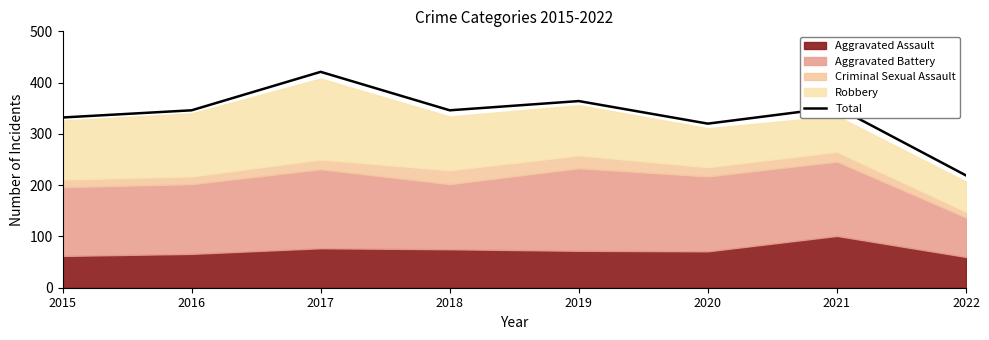

Approximately how many times larger is the value at 2016 compared to 2020?

1.1